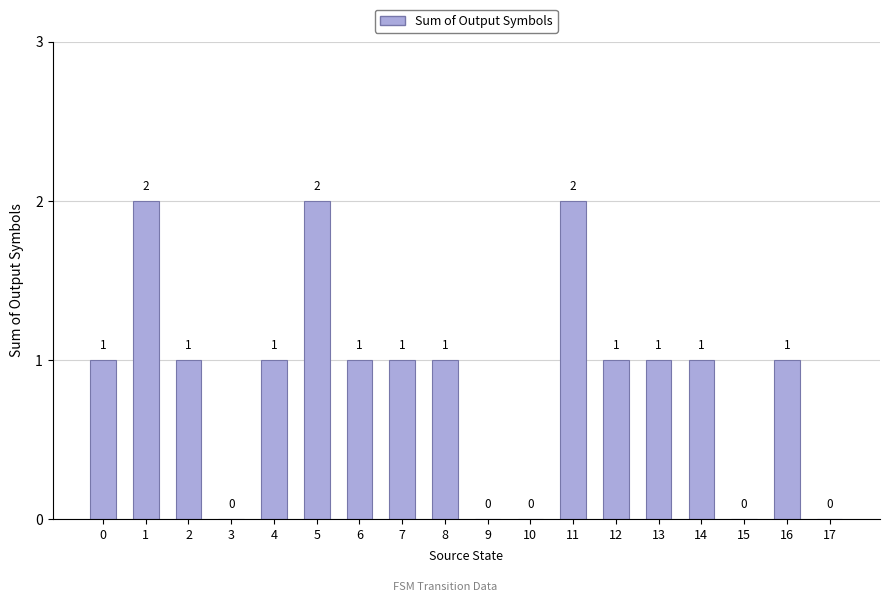

Count the values in the range 0 to 1.

15